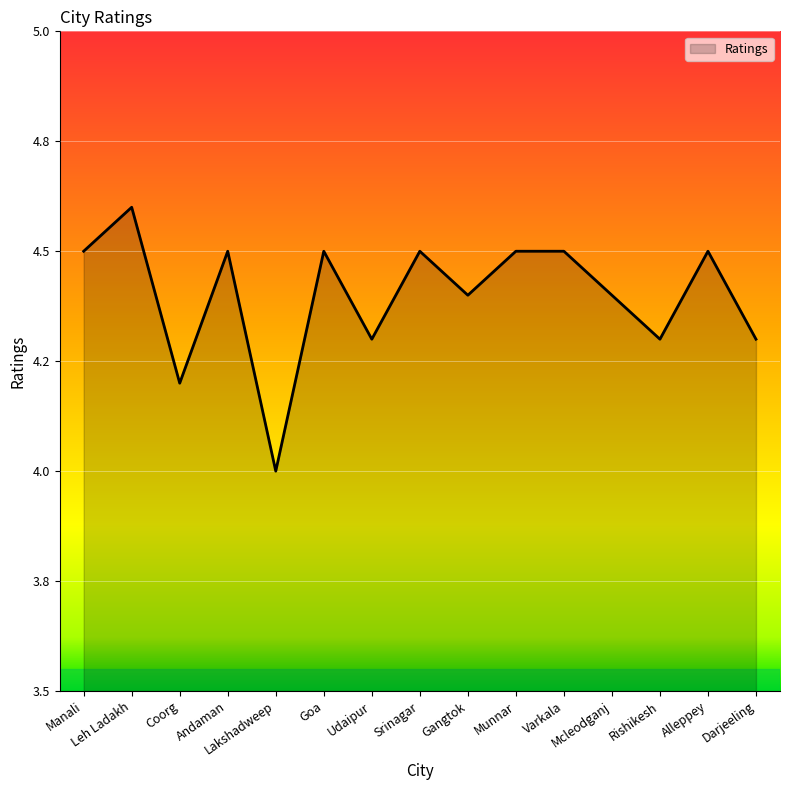

Does the chart have visible grid lines?

Yes